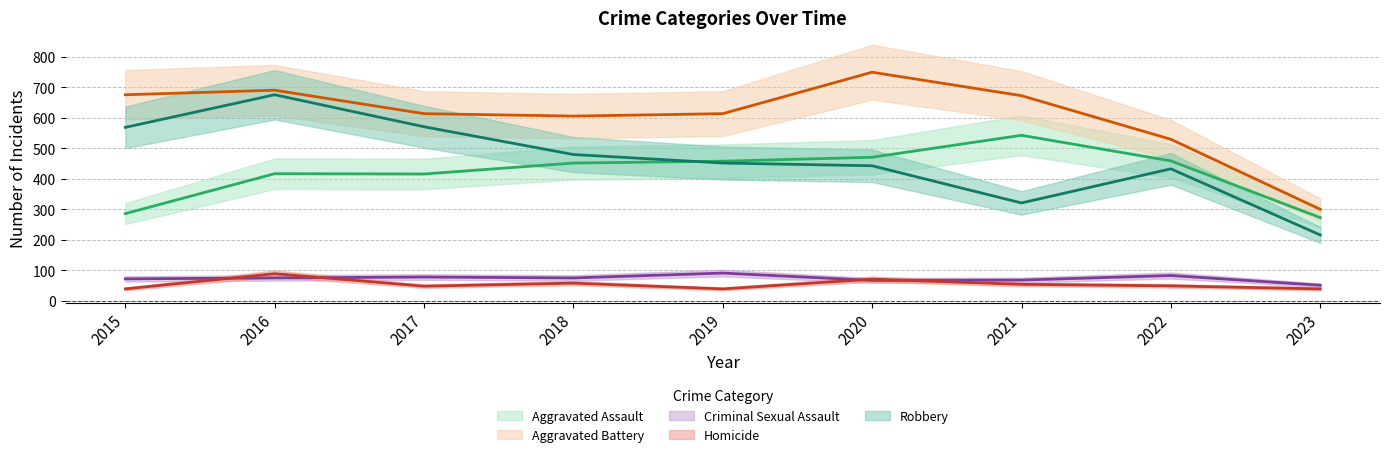

What is the difference between the Aggravated Assault values at 2020 and 2022?

12